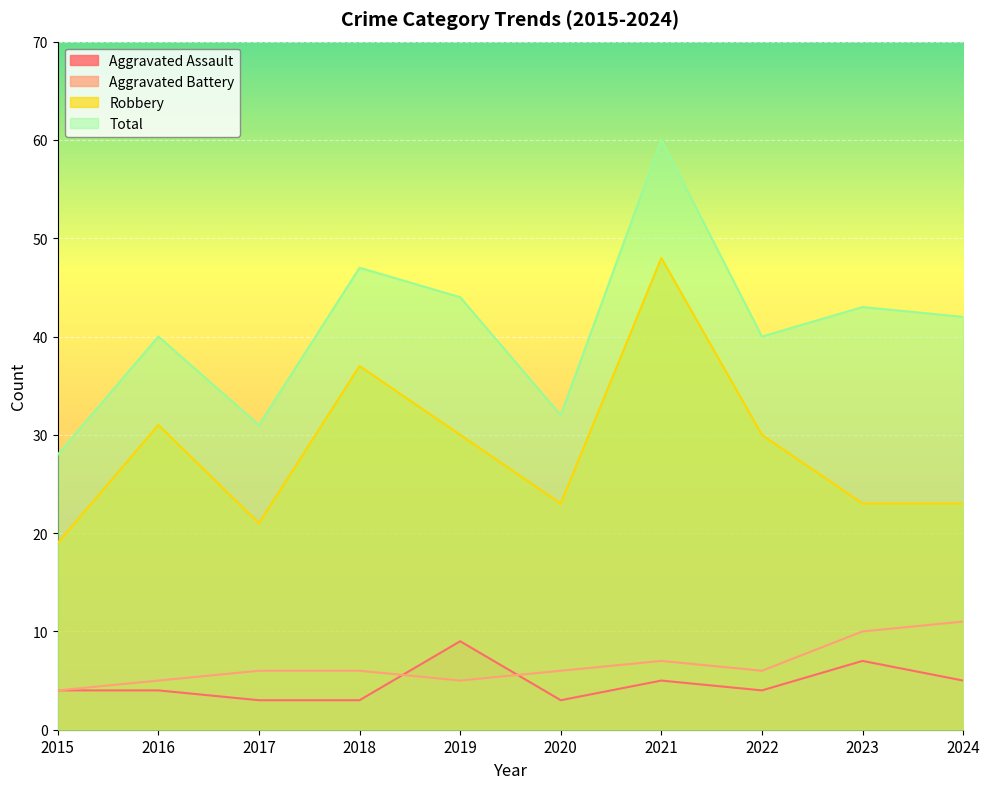

The Aggravated Assault series shows 3 at 2020. True or false?

True